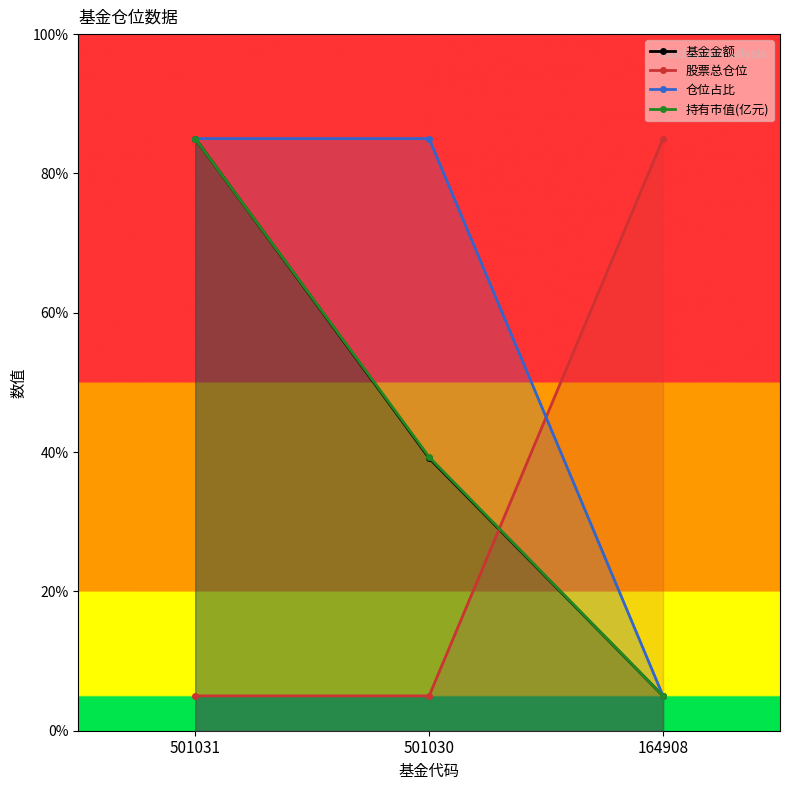

What is the value of the 持有市值(亿元) point at the 2nd from the left?

39.3